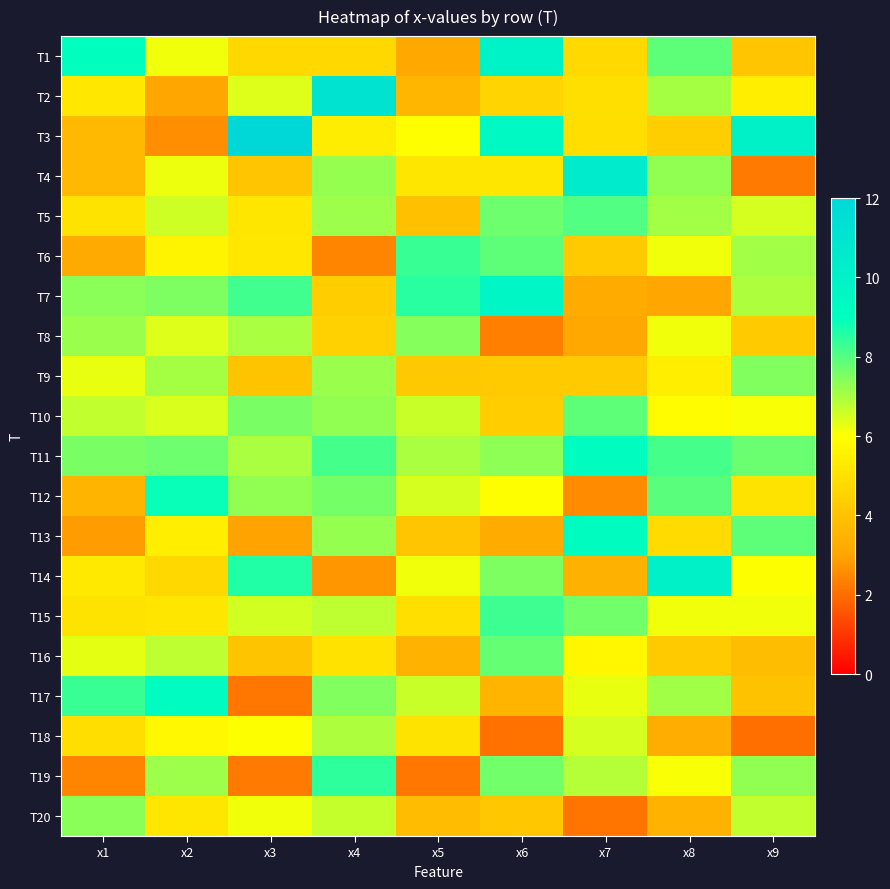

What is the difference between the highest and lowest values at x7?

8.4